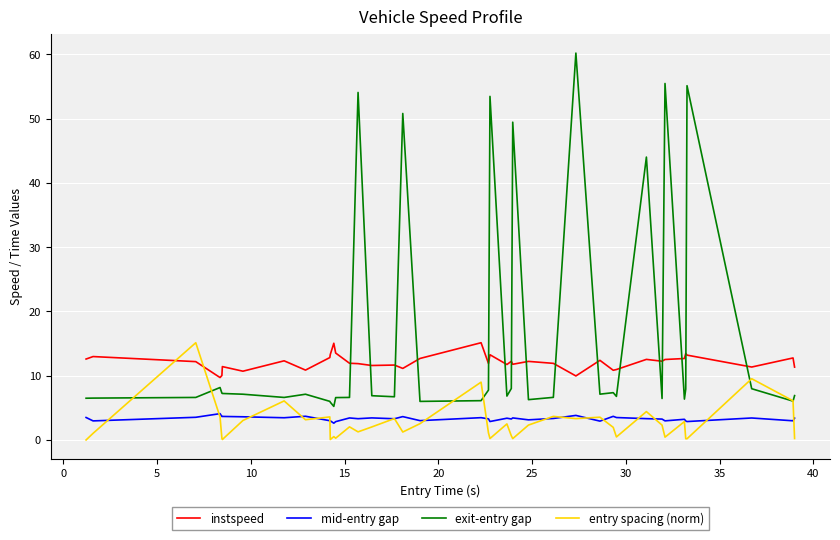

At how many categories does at least one series exceed 36?

8